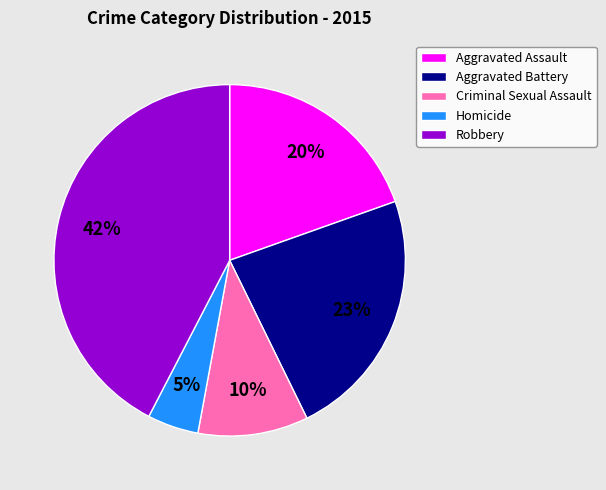

To the nearest percent, what is the average slice percentage?

20%